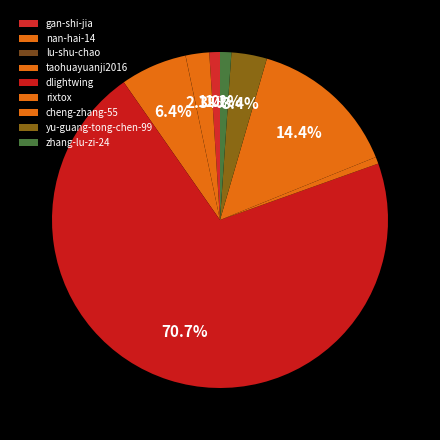

True or false: cheng-zhang-55 accounts for 23% of the total.

False